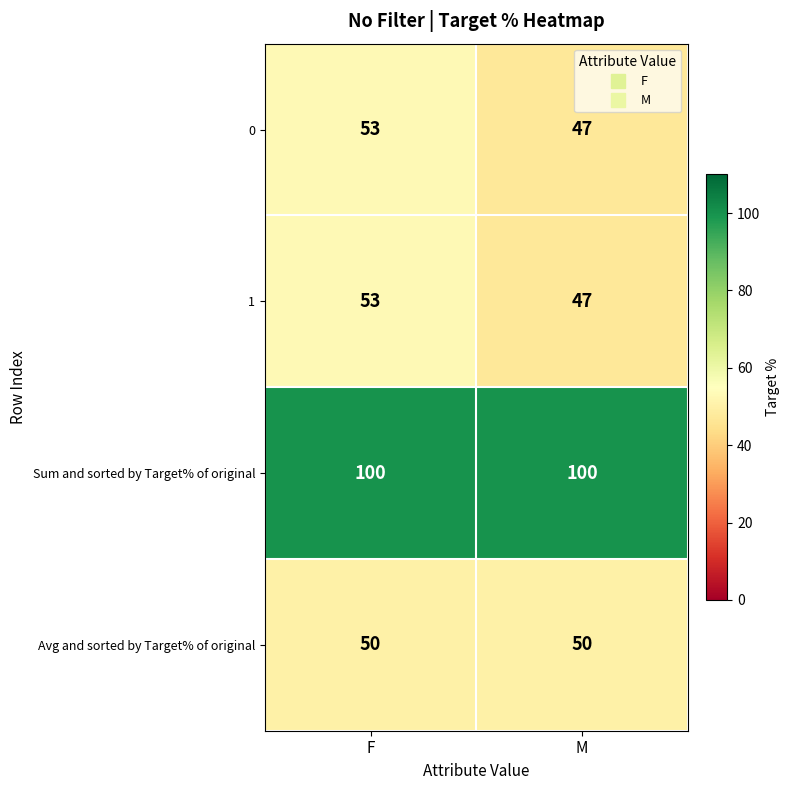

True or false: Avg and sorted by Target% of original has a value of 50 at M.

True